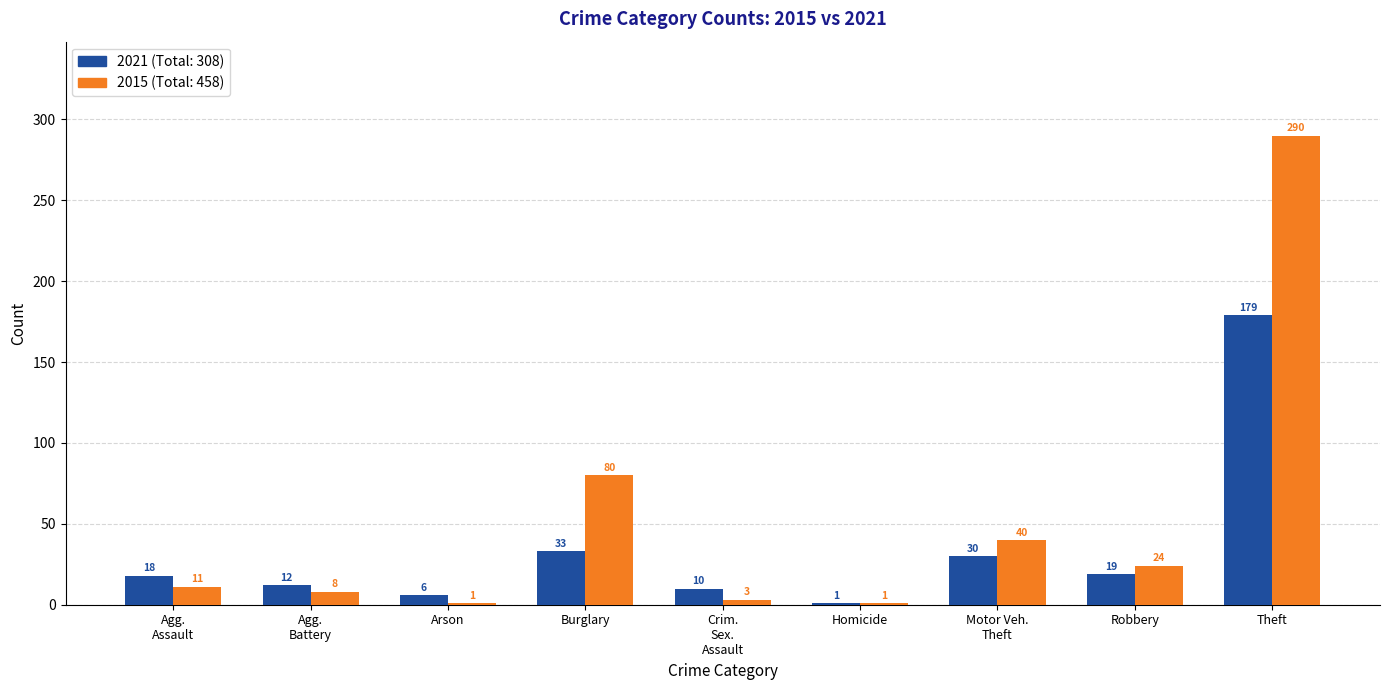

At which category is the sum across all series the highest?

Theft